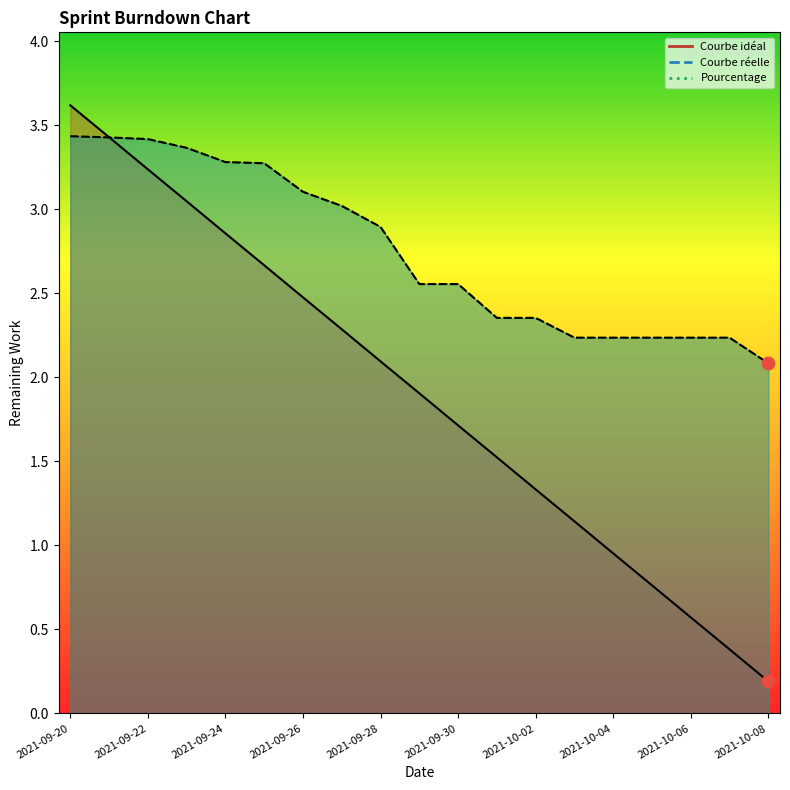

Is the value of Pourcentage at 2021-10-06 greater than the value of Courbe idéal at 2021-10-01?

Yes